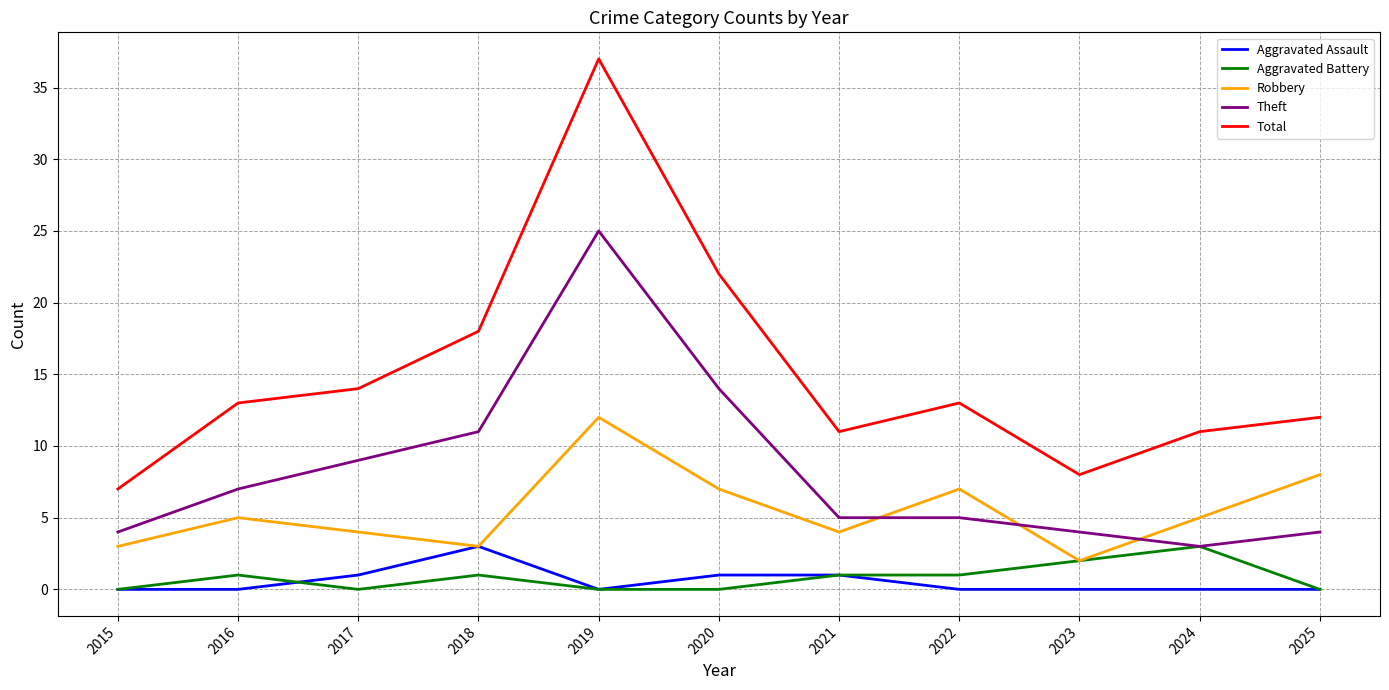

Which series has the largest range (max minus min)?

Total